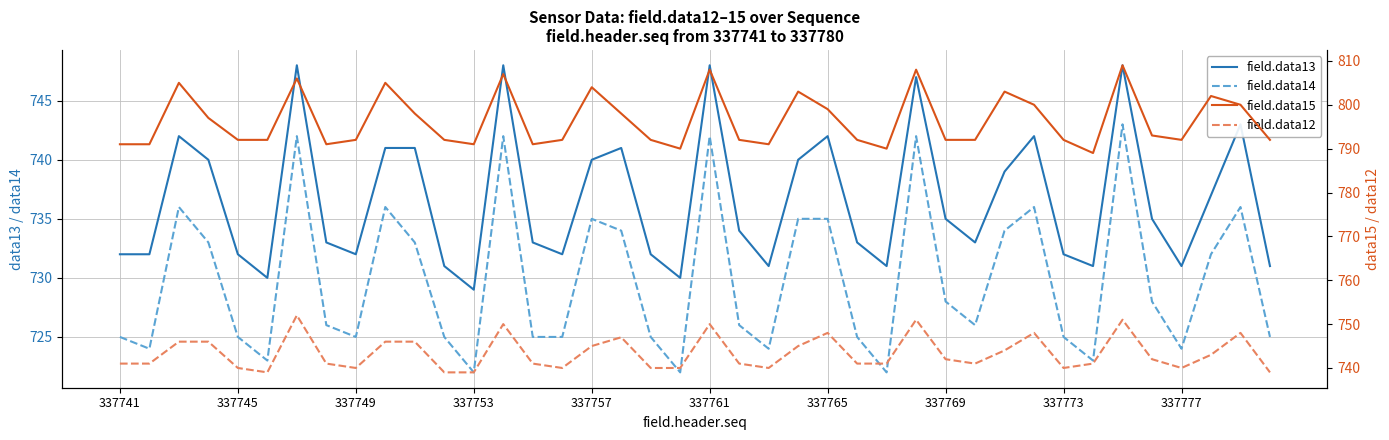

What is the value of the field.data12 point at the 11th from the left?

746